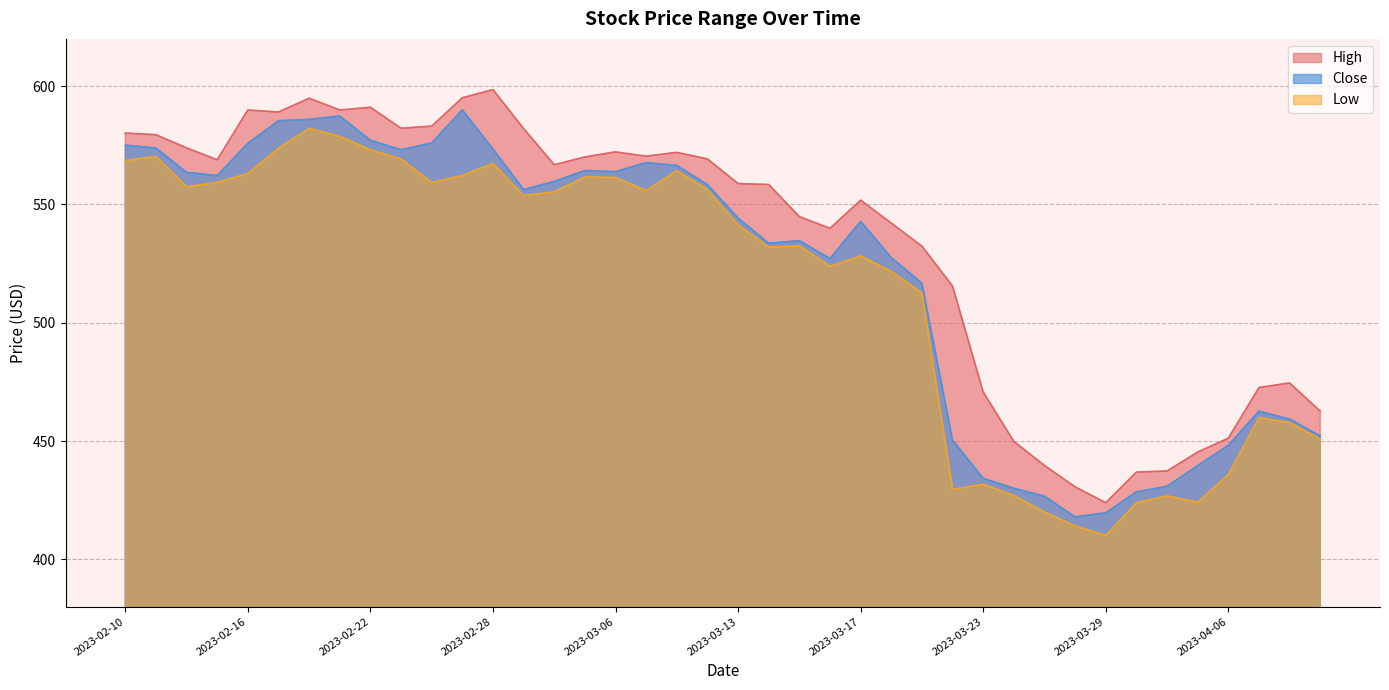

True or false: Low and High intersect in this chart.

False